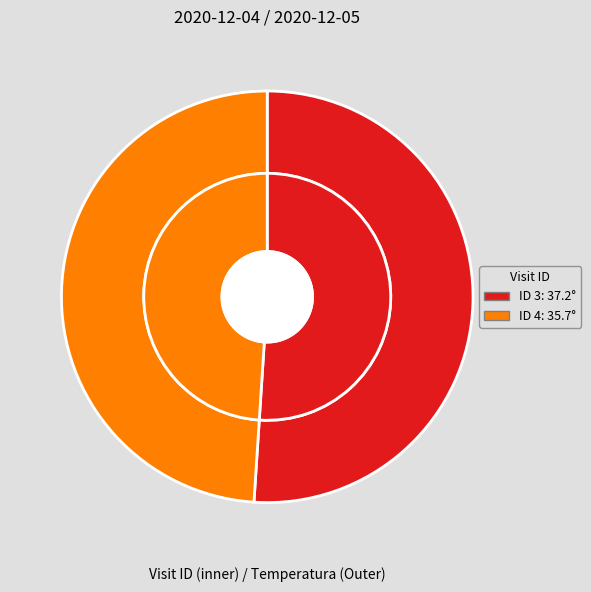

Between 4 and 3, which is larger?

3